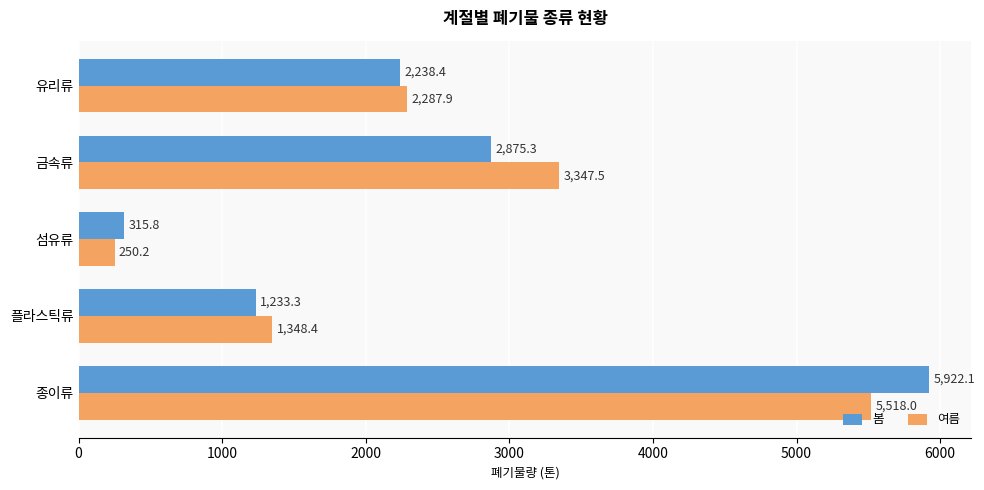

What is the spread (max minus min) of values at 금속류?

472.2